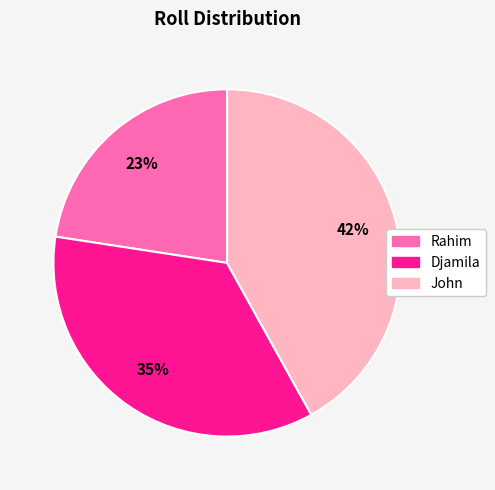

The Rahim slice represents 35% of the pie. True or false?

False